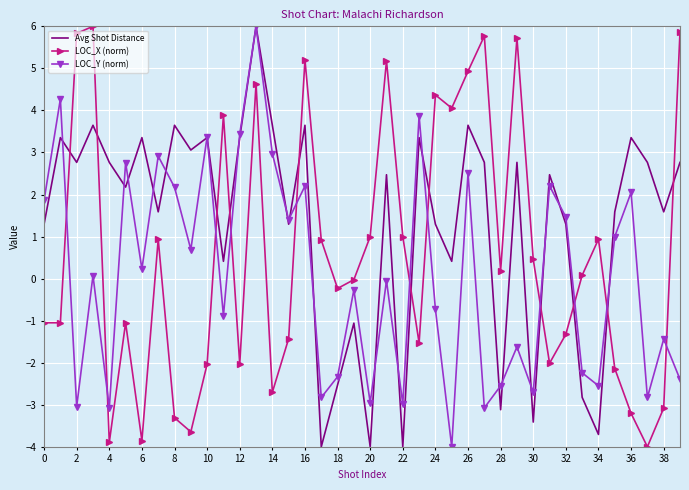

Which series has the largest total across all categories?

Avg Shot Distance